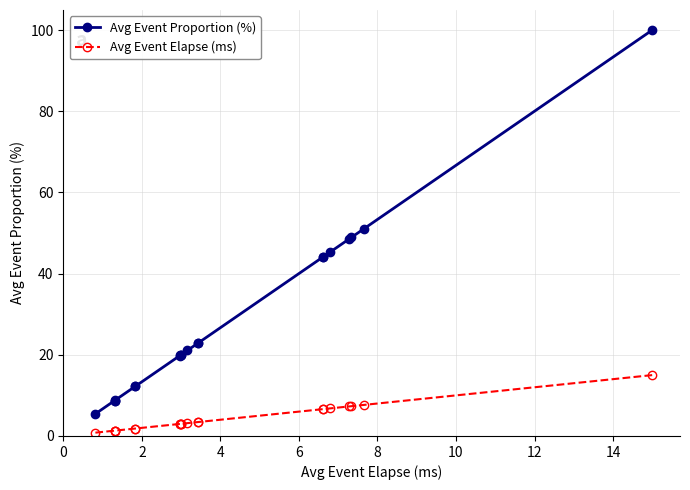

Is the value of Avg Event Proportion (%) at 4 greater than the value of Avg Event Elapse (ms) at 16?

Yes